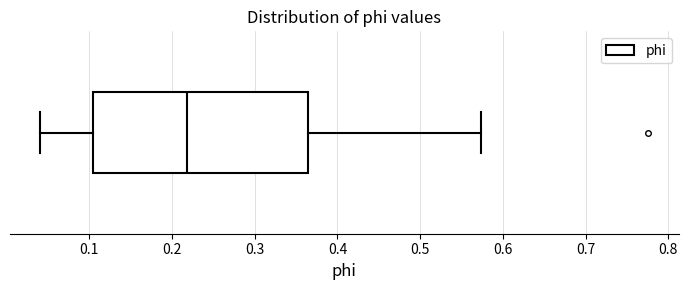

Read this box plot against the x-axis: the position of the median line, the range covered by the box, and the ends of both whiskers. The values are not printed on the chart, so give them approximately, as read against the axis.

median 0.22, box 0.11 to 0.36, whiskers 0.04 to 0.57